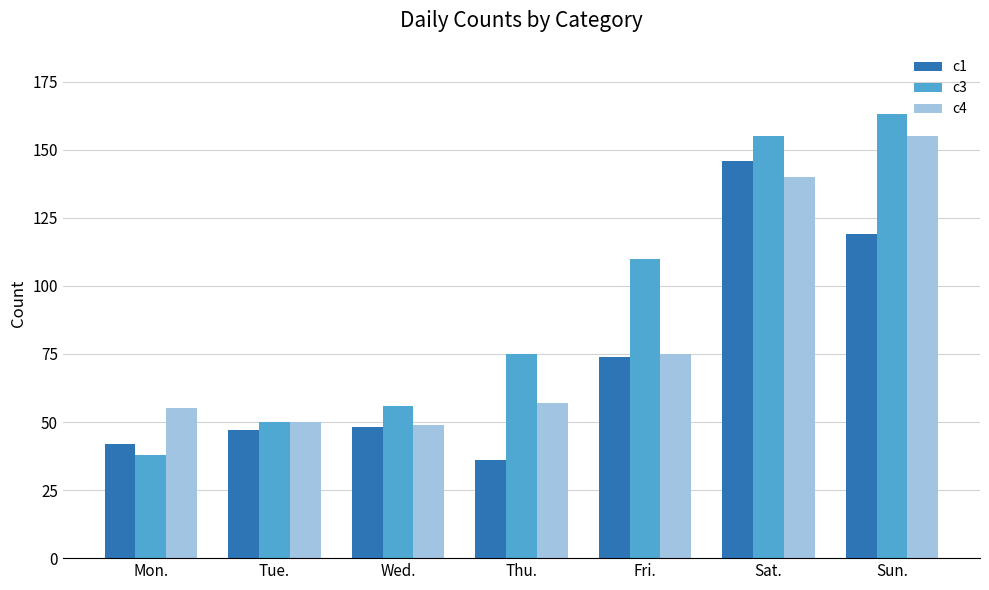

The value of c4 at Tue. is 50. True or false?

True